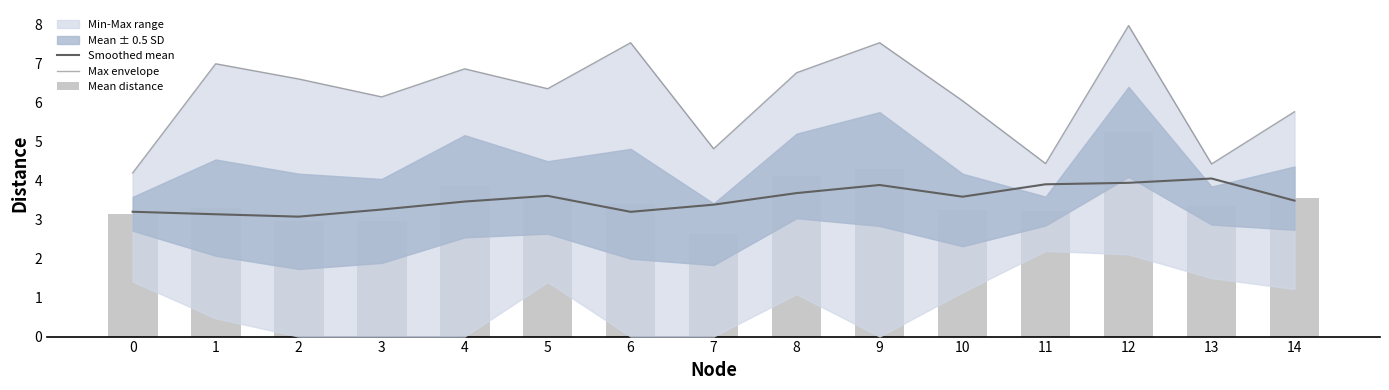

Are the bars horizontal?

No